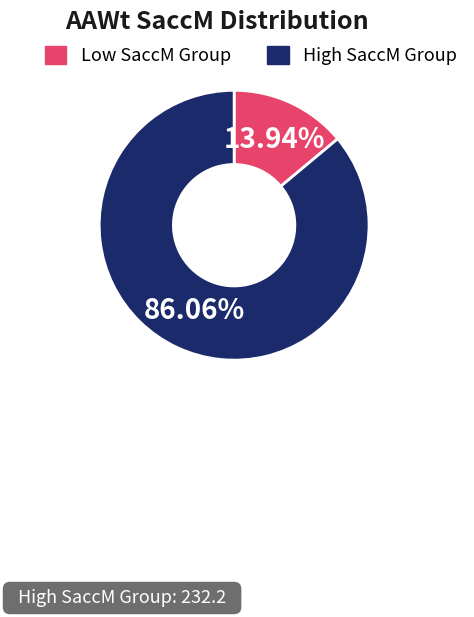

How many segments does this pie chart have?

2